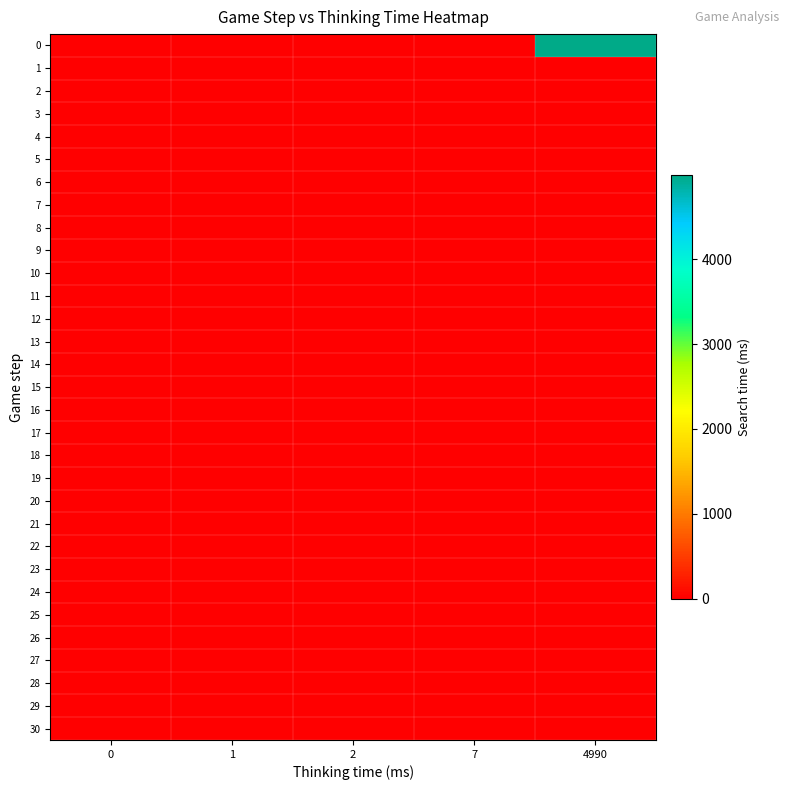

Reading left to right, extract all data points from this chart.

row_0: 0=0	1=0	2=0	7=0	4990=4988
row_1: 0=0	1=0	2=0	7=0	4990=0
row_2: 0=0	1=0	2=0	7=0	4990=0
row_3: 0=0	1=0	2=0	7=0	4990=0
row_4: 0=0	1=0	2=0	7=0	4990=0
row_5: 0=0	1=0	2=0	7=0	4990=0
row_6: 0=0	1=0	2=0	7=0	4990=0
row_7: 0=0	1=0	2=0	7=0	4990=0
row_8: 0=0	1=0	2=0	7=0	4990=0
row_9: 0=0	1=0	2=0	7=0	4990=0
row_10: 0=0	1=0	2=0	7=0	4990=0
row_11: 0=0	1=0	2=0	7=0	4990=0
row_12: 0=0	1=0	2=0	7=0	4990=0
row_13: 0=0	1=0	2=0	7=0	4990=0
row_14: 0=0	1=0	2=0	7=0	4990=0
row_15: 0=0	1=0	2=0	7=0	4990=0
row_16: 0=0	1=0	2=0	7=0	4990=0
row_17: 0=0	1=0	2=0	7=0	4990=0
row_18: 0=0	1=0	2=0	7=0	4990=0
row_19: 0=0	1=0	2=0	7=0	4990=0
row_20: 0=0	1=0	2=0	7=0	4990=0
row_21: 0=0	1=0	2=0	7=0	4990=0
row_22: 0=0	1=0	2=0	7=0	4990=0
row_23: 0=0	1=0	2=0	7=0	4990=0
row_24: 0=0	1=0	2=0	7=0	4990=0
row_25: 0=0	1=0	2=0	7=0	4990=0
row_26: 0=0	1=0	2=0	7=0	4990=0
row_27: 0=0	1=0	2=0	7=0	4990=0
row_28: 0=0	1=0	2=0	7=0	4990=0
row_29: 0=0	1=0	2=0	7=0	4990=0
row_30: 0=0	1=0	2=0	7=0	4990=0